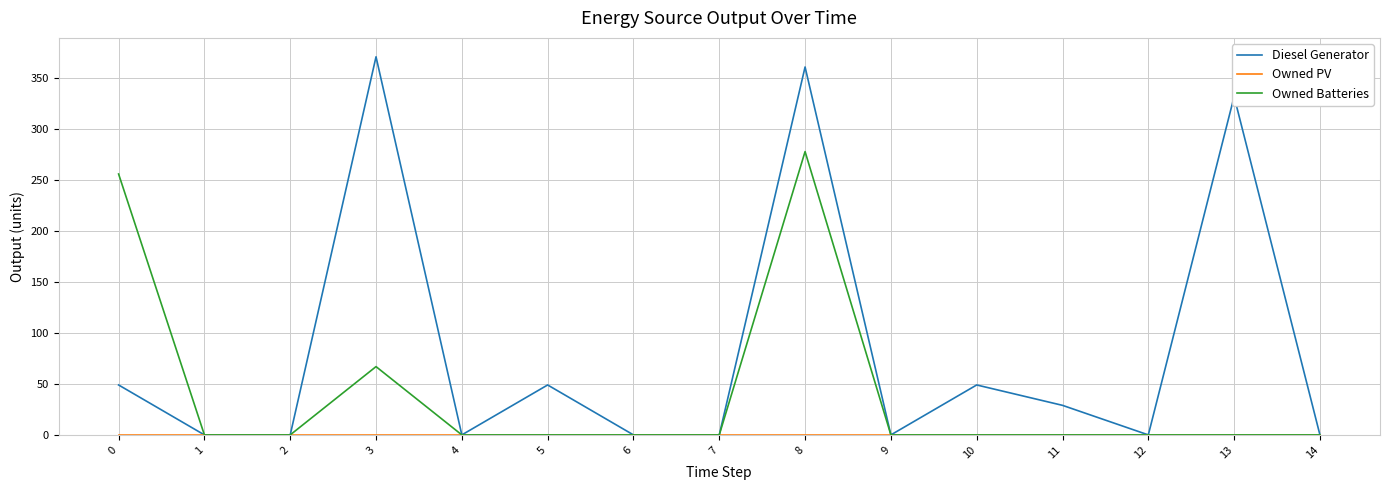

Which series has the largest total across all categories?

Diesel Generator